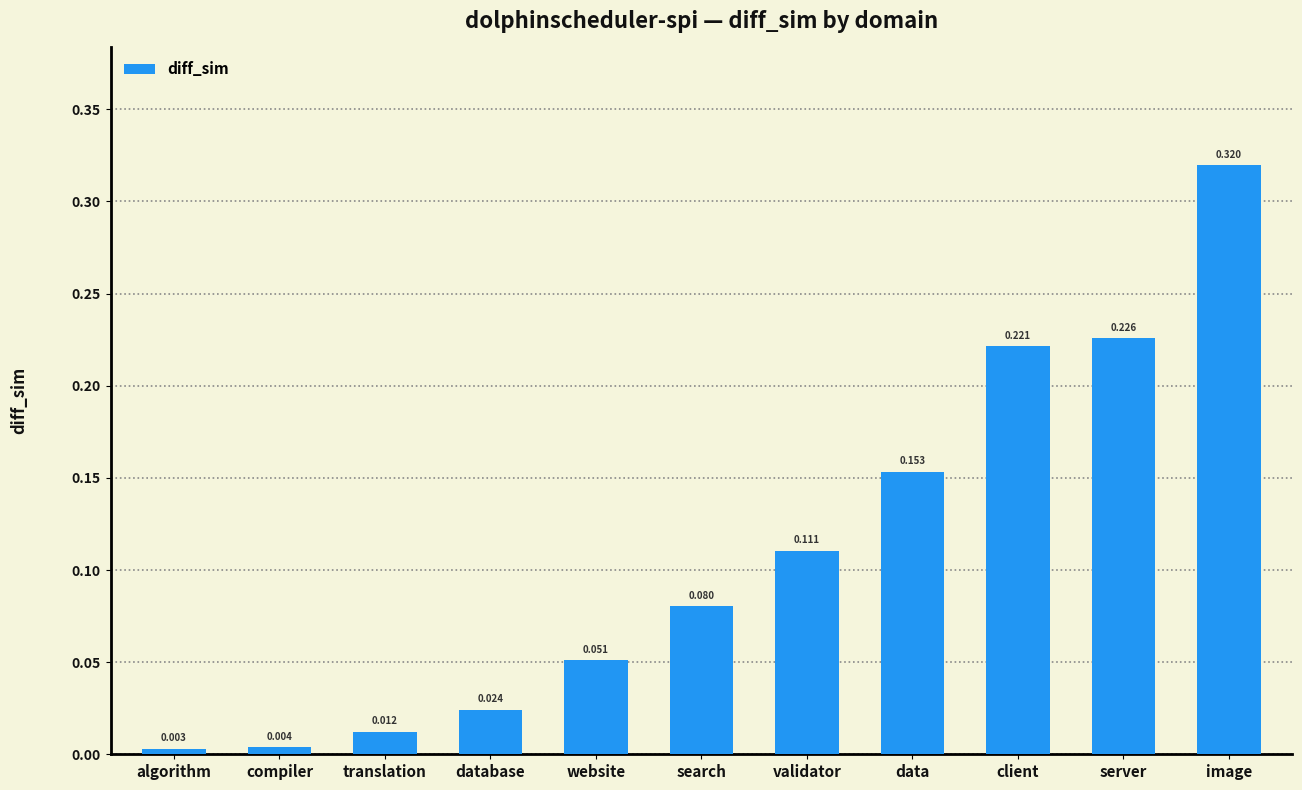

Where is the data nearest to the value 0?

algorithm